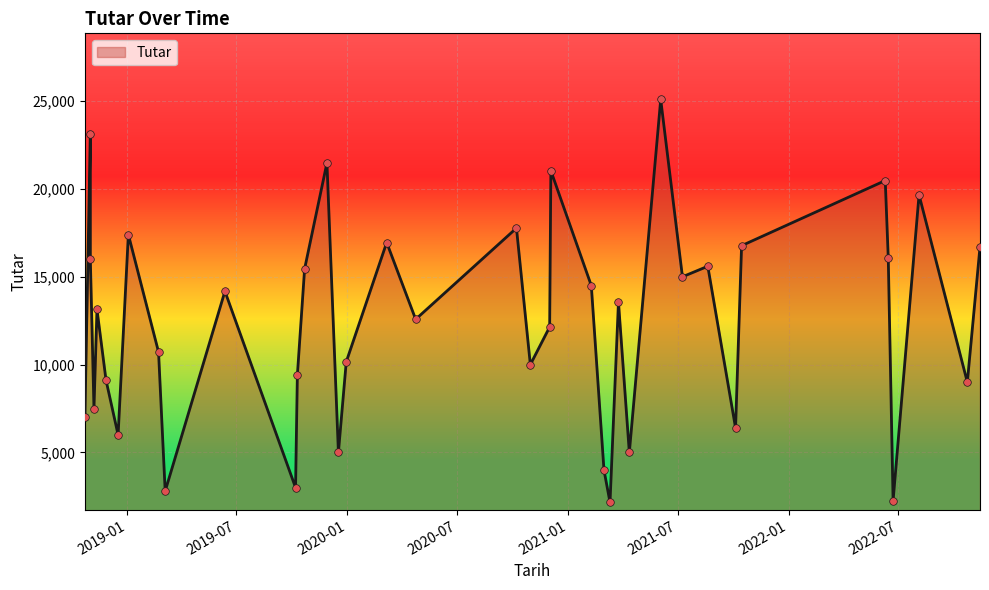

What is the ratio of the value at 2020-12-01 to the value at 2021-07-09?

0.8